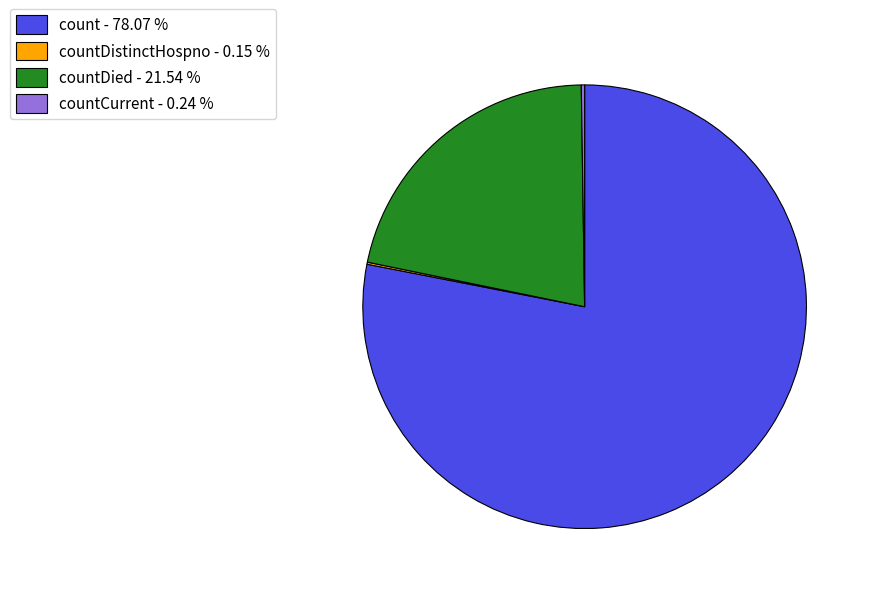

Is the sum of count - 78.07 % and countDied - 21.54 % greater than half?

Yes